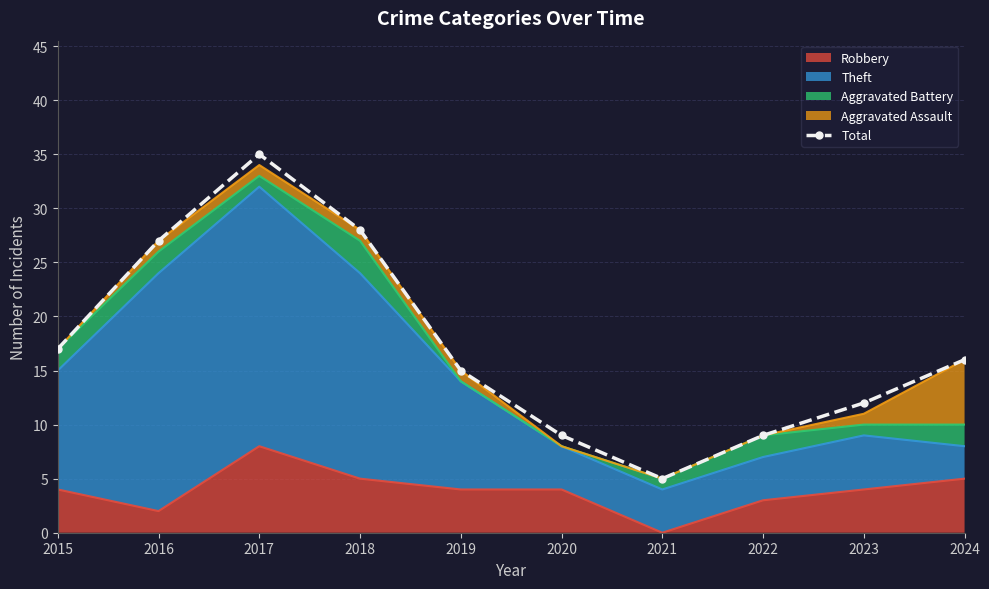

How many interior local peaks (higher than both neighbors) does the data have?

1